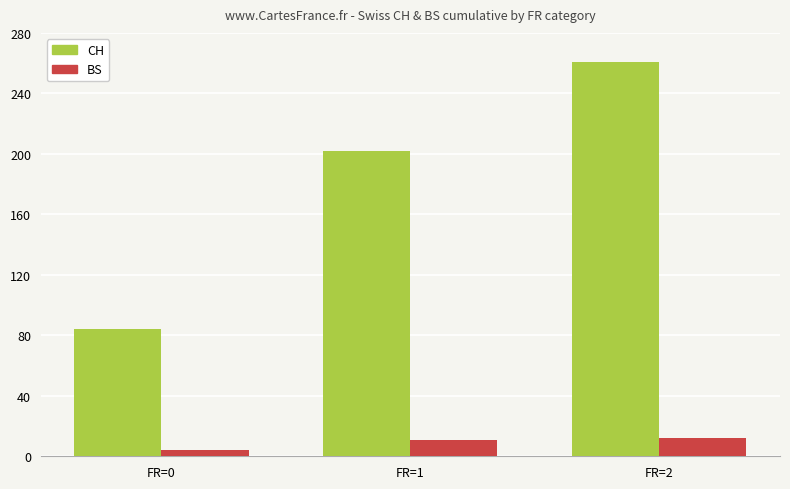

How many bars are there in total?

6